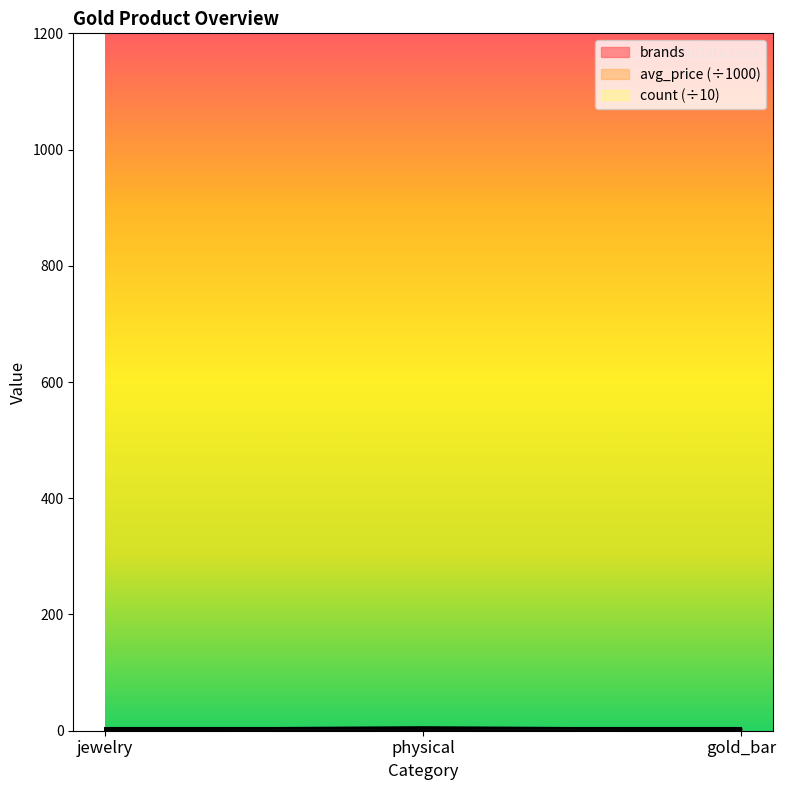

Reading right to left, extract all data points from this chart.

brands: gold_bar=3.0	physical=6.0	jewelry=3.0
avg_price: gold_bar=1.0	physical=1.1	jewelry=1.0